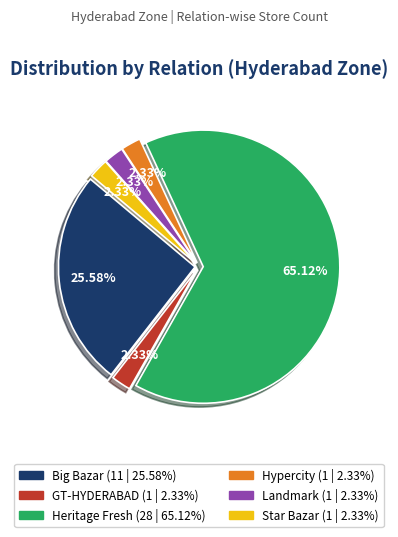

Which slice represents more than half of the pie?

Heritage Fresh